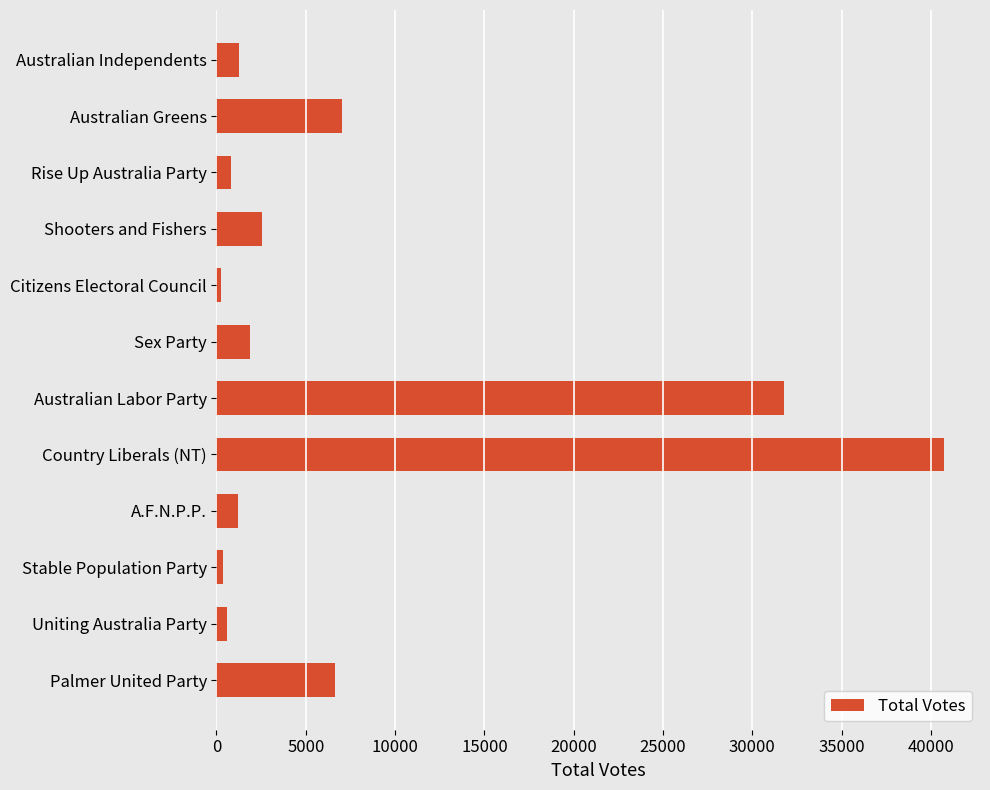

The chart shows a value of 3113 at Australian Greens. True or false?

False